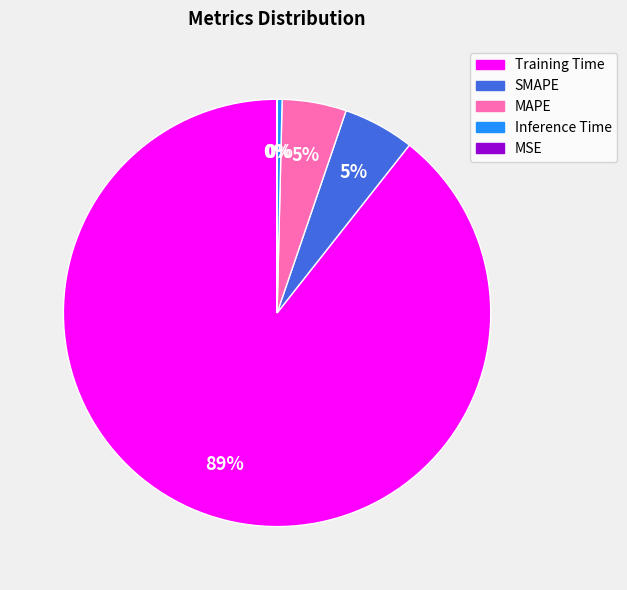

Is it true that SMAPE is 5% of the pie?

True